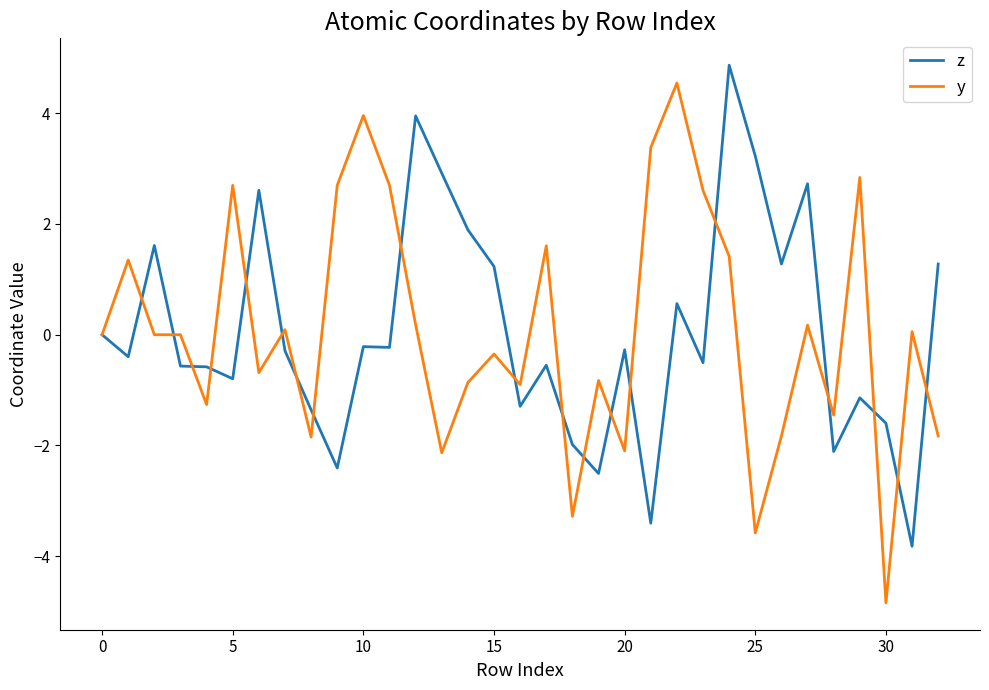

Which series has the widest spread of values?

y